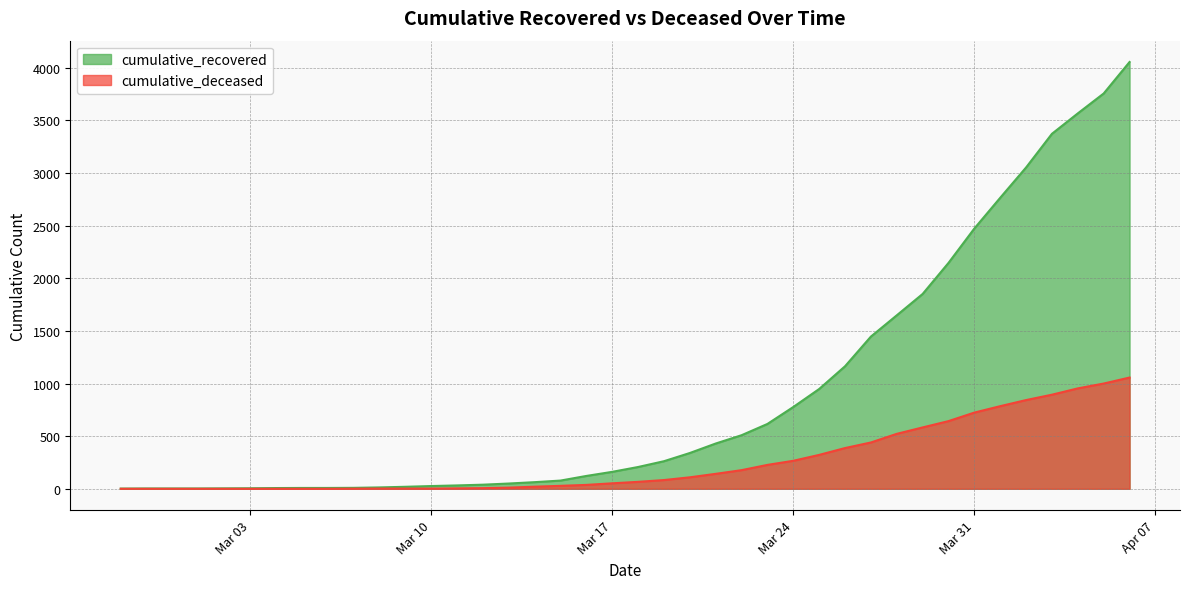

How many values in the cumulative_deceased series are below 66?

20